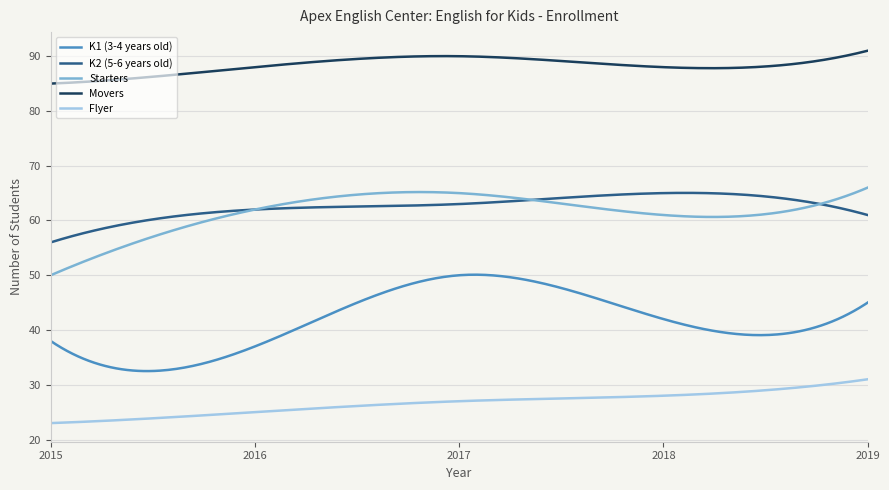

True or false: K1 (3-4 years old) and Flyer intersect in this chart.

False